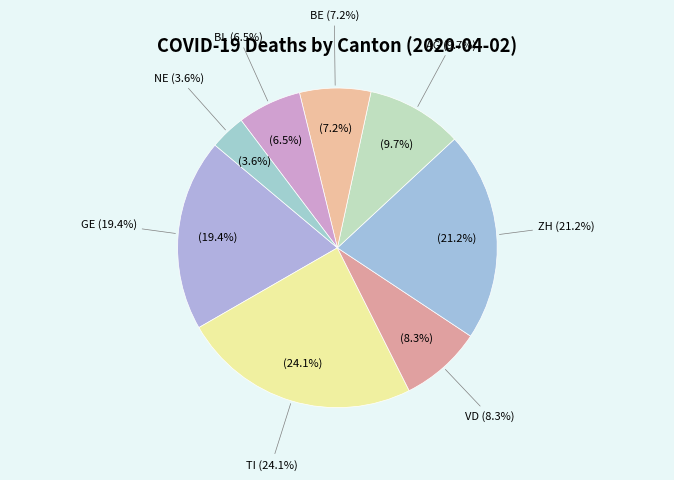

How many segments does this pie chart have?

8